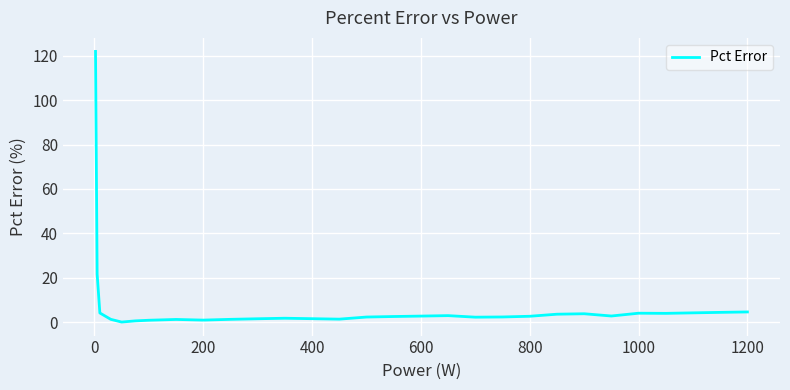

What is the greatest value displayed?

122.0